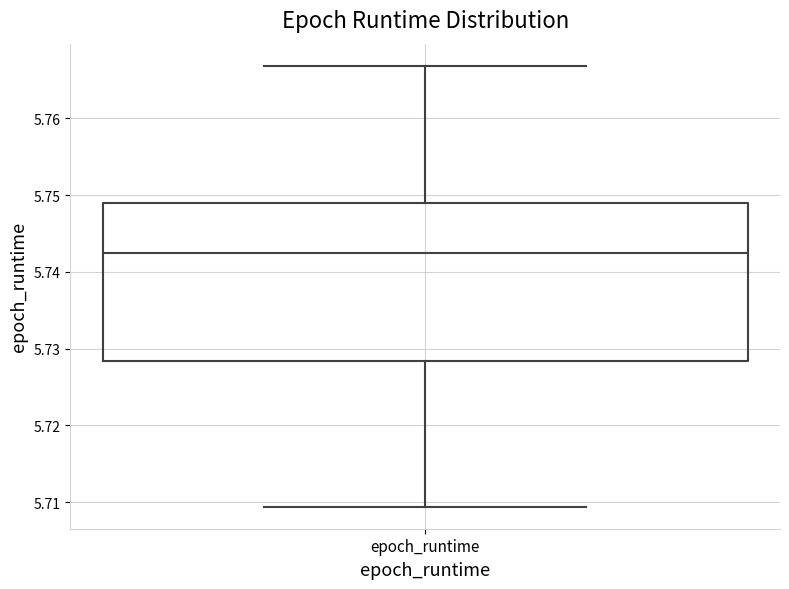

Where does the lower whisker of the box for epoch_runtime end on the y-axis? The values are not printed on the chart, so give them approximately, as read against the axis.

5.709